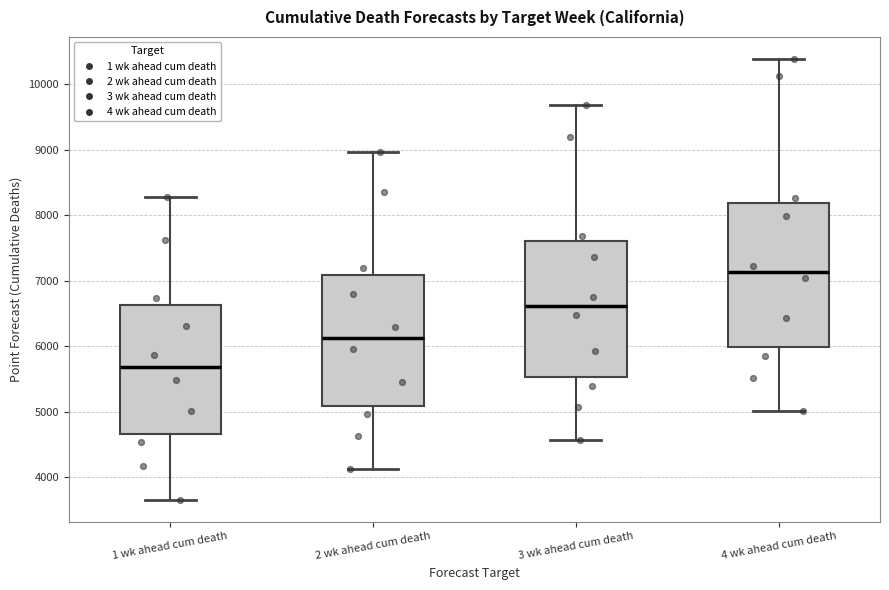

Where is the lower edge of the box for 4 wk ahead cum death on the y-axis? The values are not printed on the chart, so give them approximately, as read against the axis.

6000